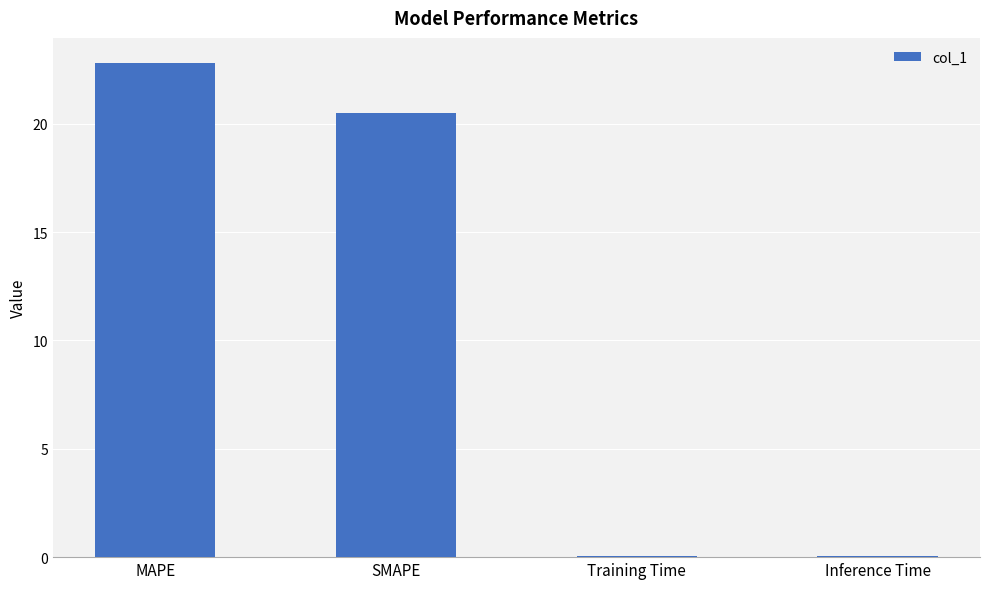

At which label is the value closest to 11?

SMAPE